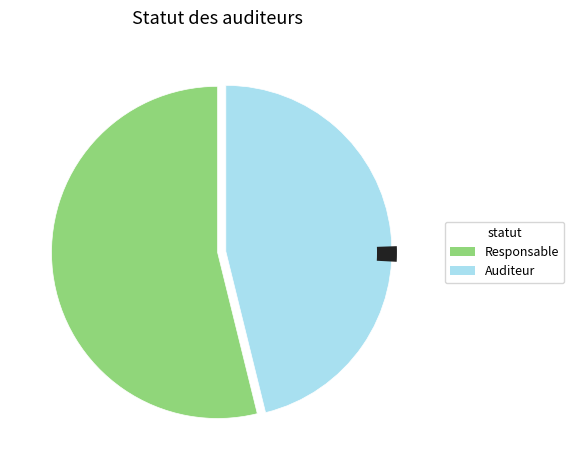

Is Auditeur the majority of the pie?

No